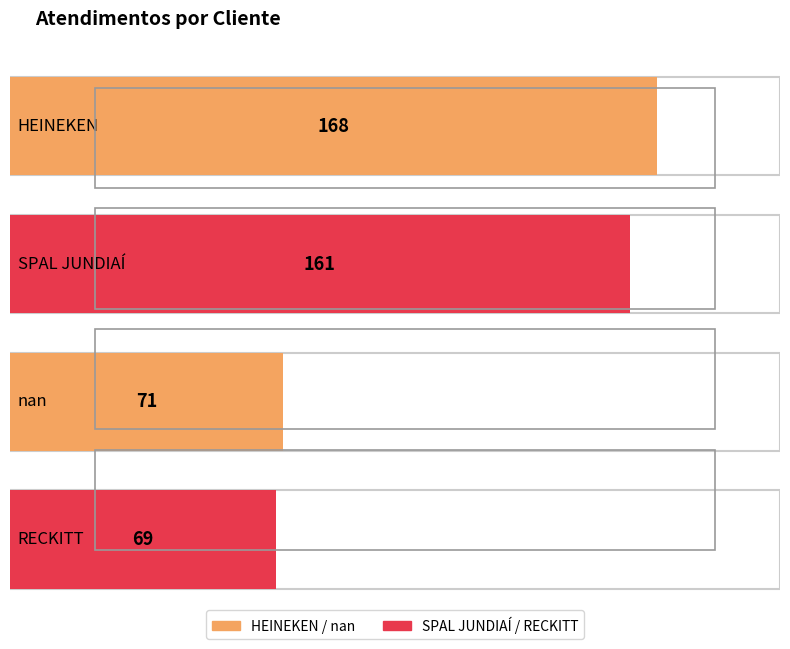

Does the chart contain stacked bars?

No